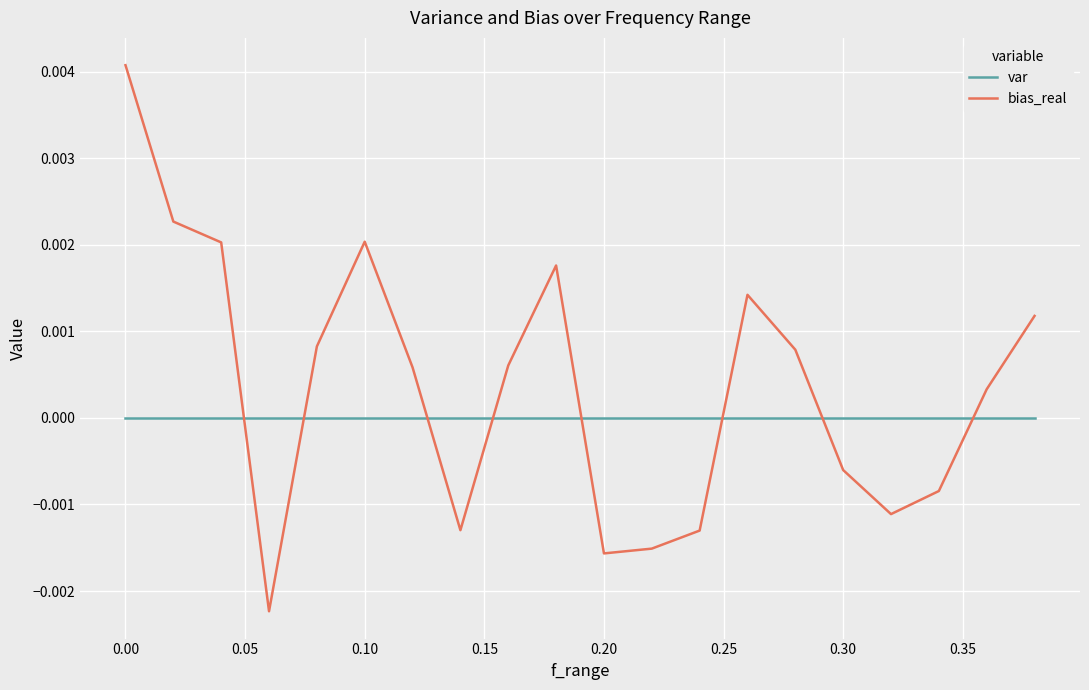

True or false: bias_real and var intersect in this chart.

True